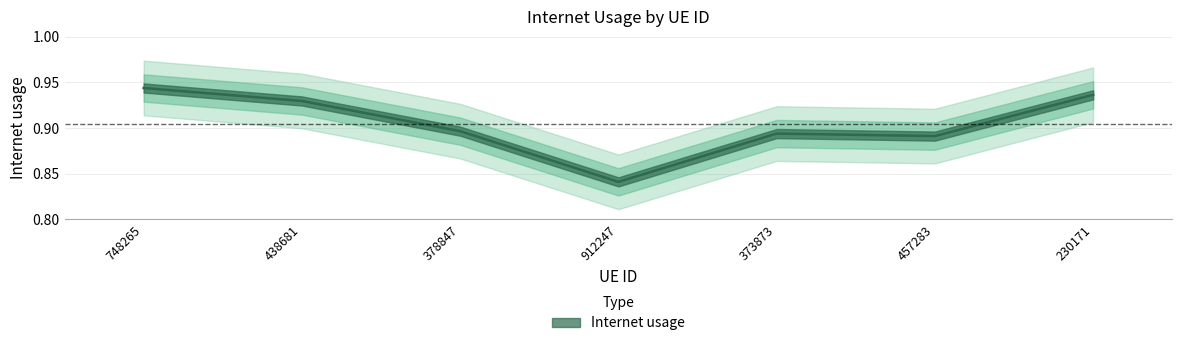

Which category has the highest value across all series?

748265